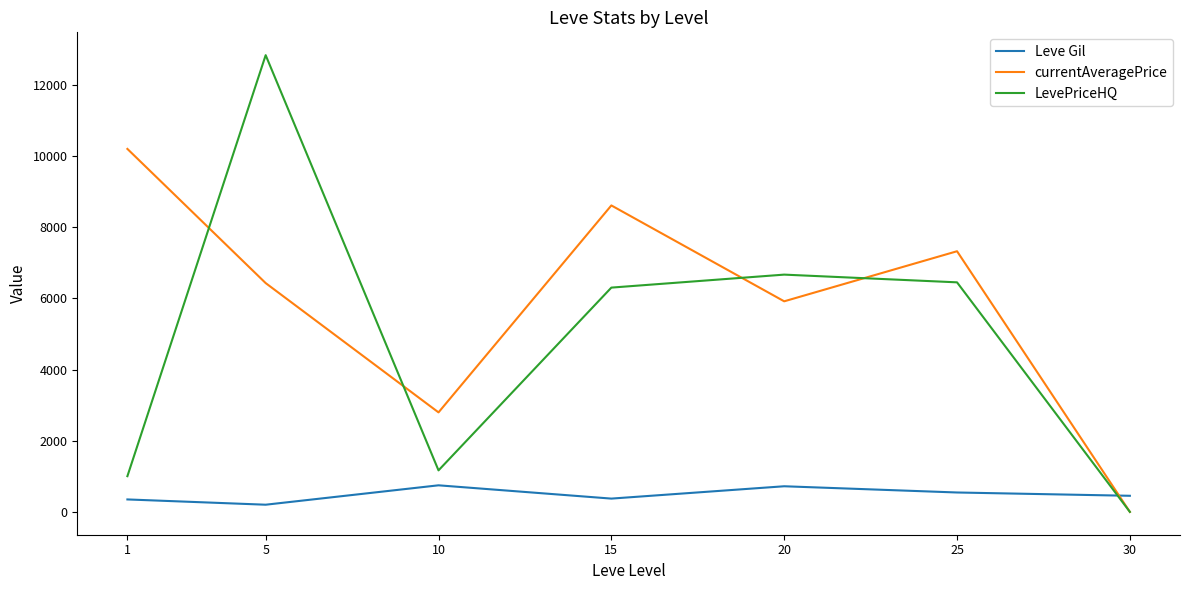

What is the total value across all series at 25?

14318.7